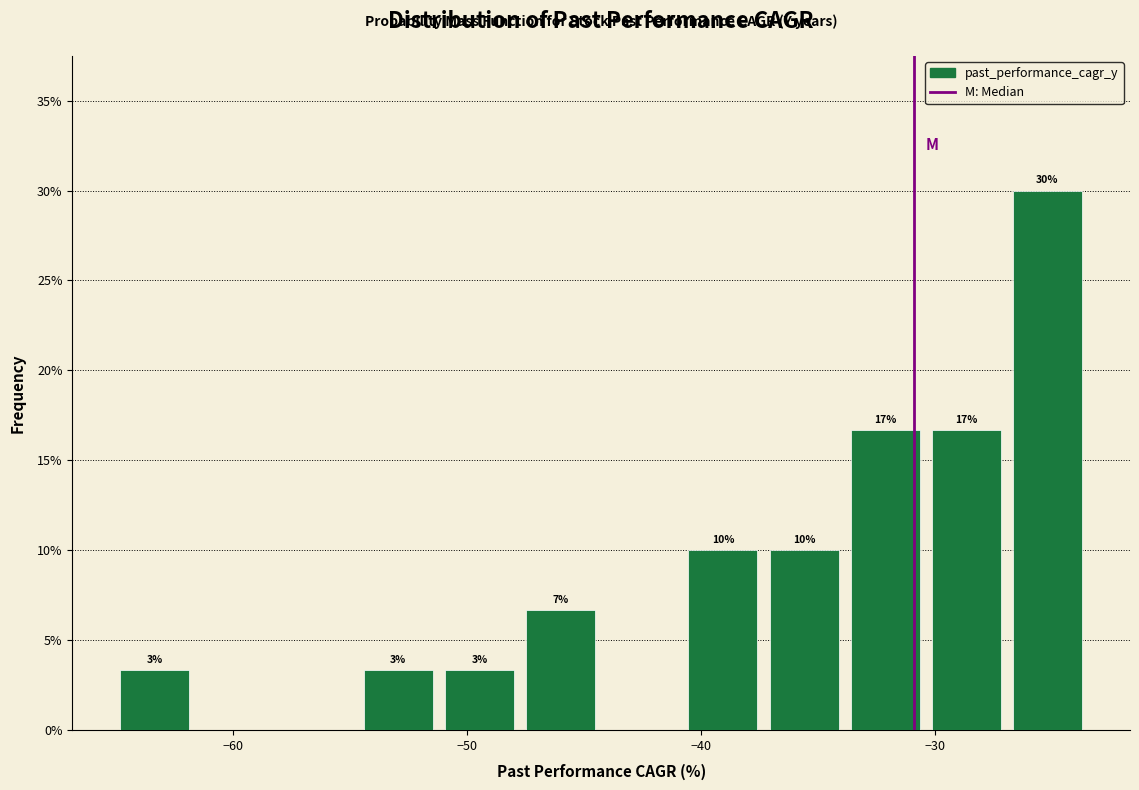

Read against the x-axis, roughly where is the centre of the tallest bar?

-25